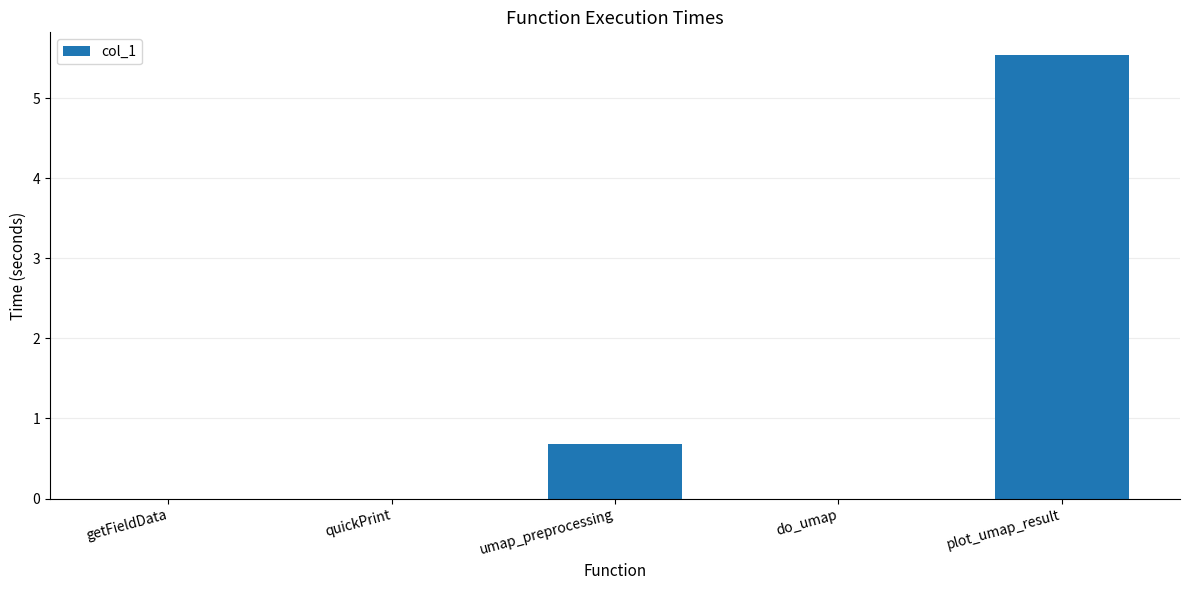

Are the bars horizontal?

No